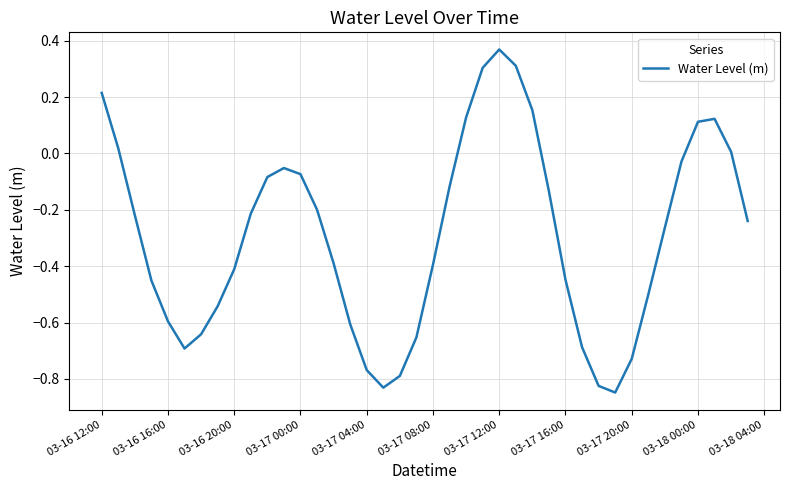

How many series are shown in this chart?

1